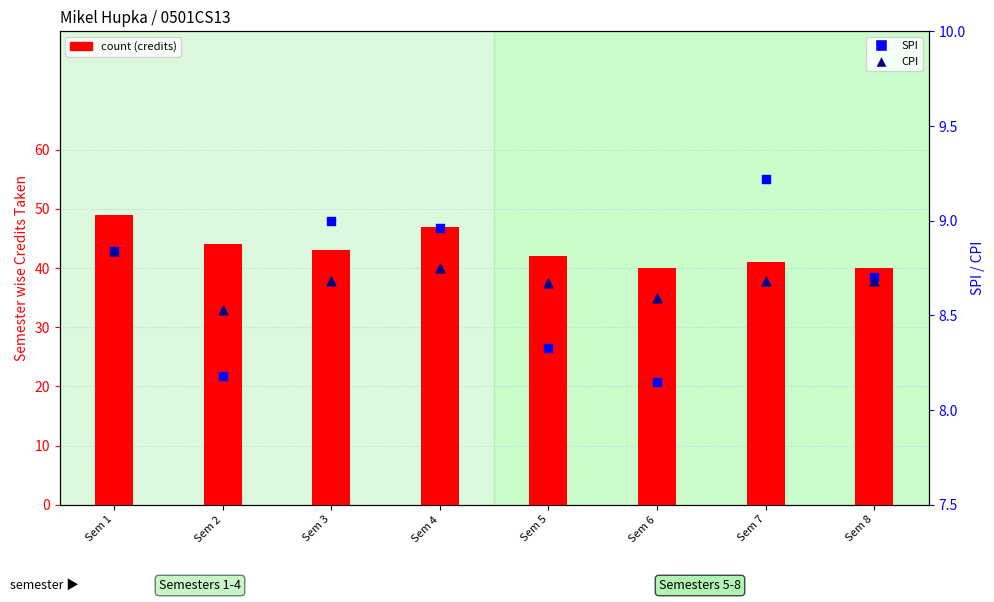

What is the total value across all series at Sem 8?

57.4